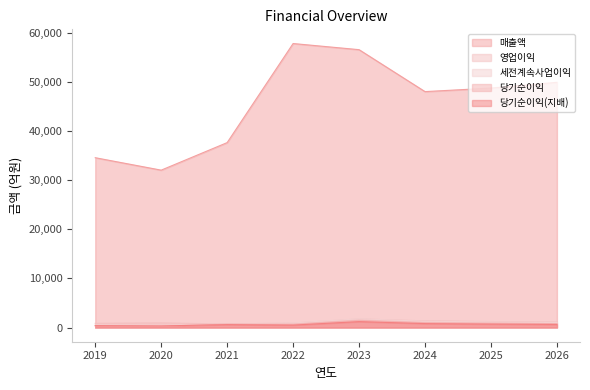

Rank the series at 2026 from lowest to highest value.

당기순이익(지배), 당기순이익, 세전계속사업이익, 영업이익, 매출액